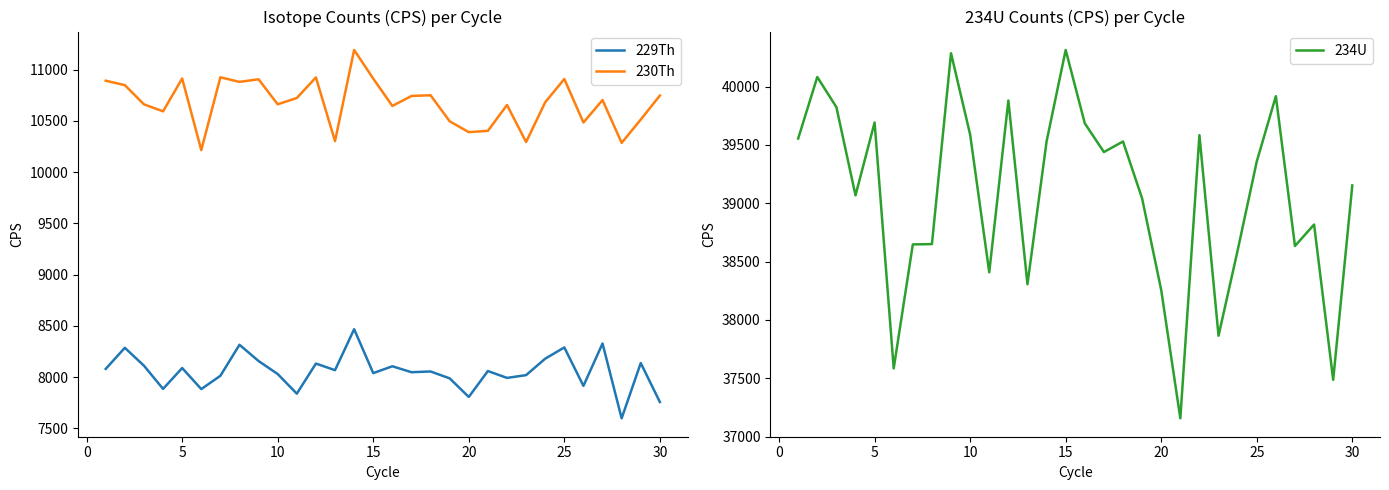

What is the maximum value for 230Th?

11190.7